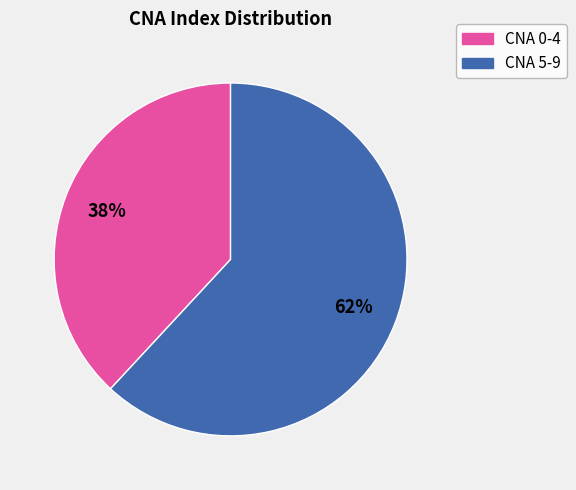

What is the largest slice in the pie chart?

CNA 5-9